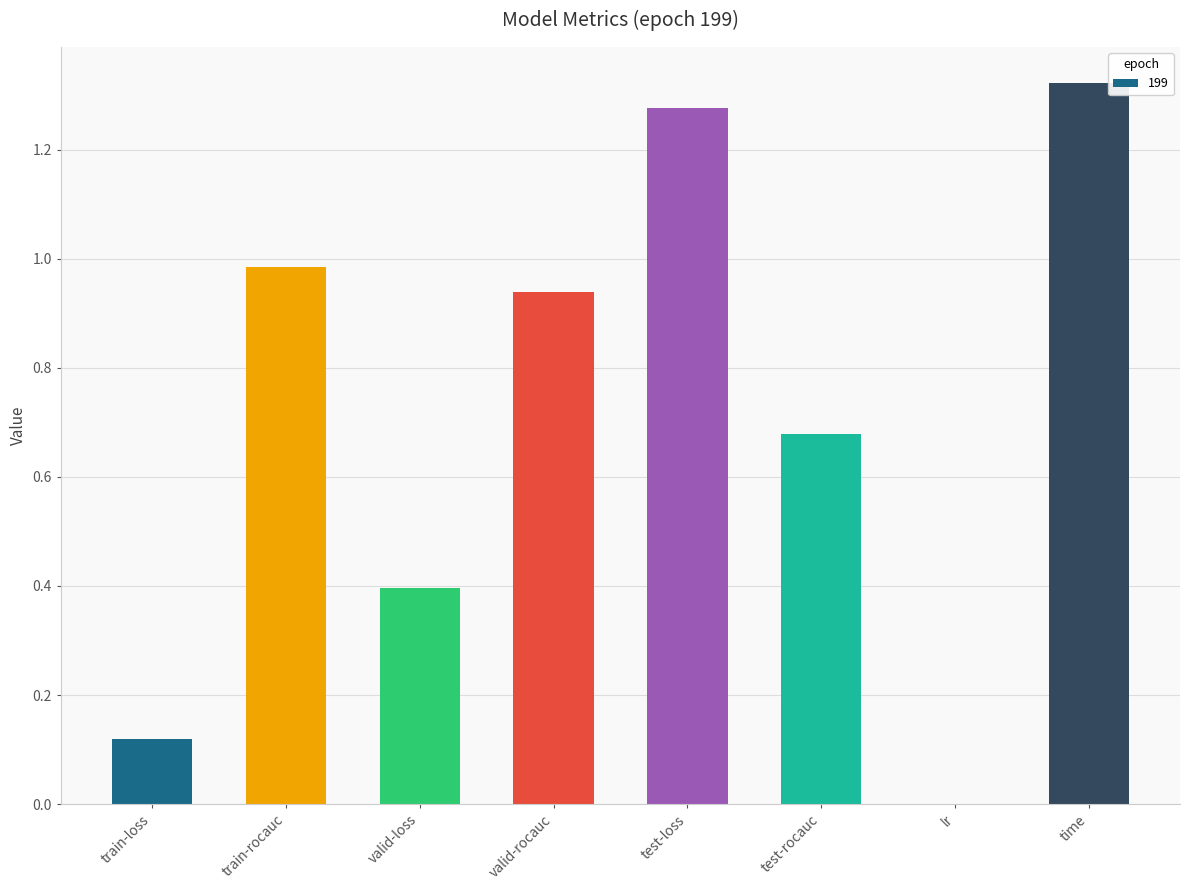

Which category has the highest value across all series?

time